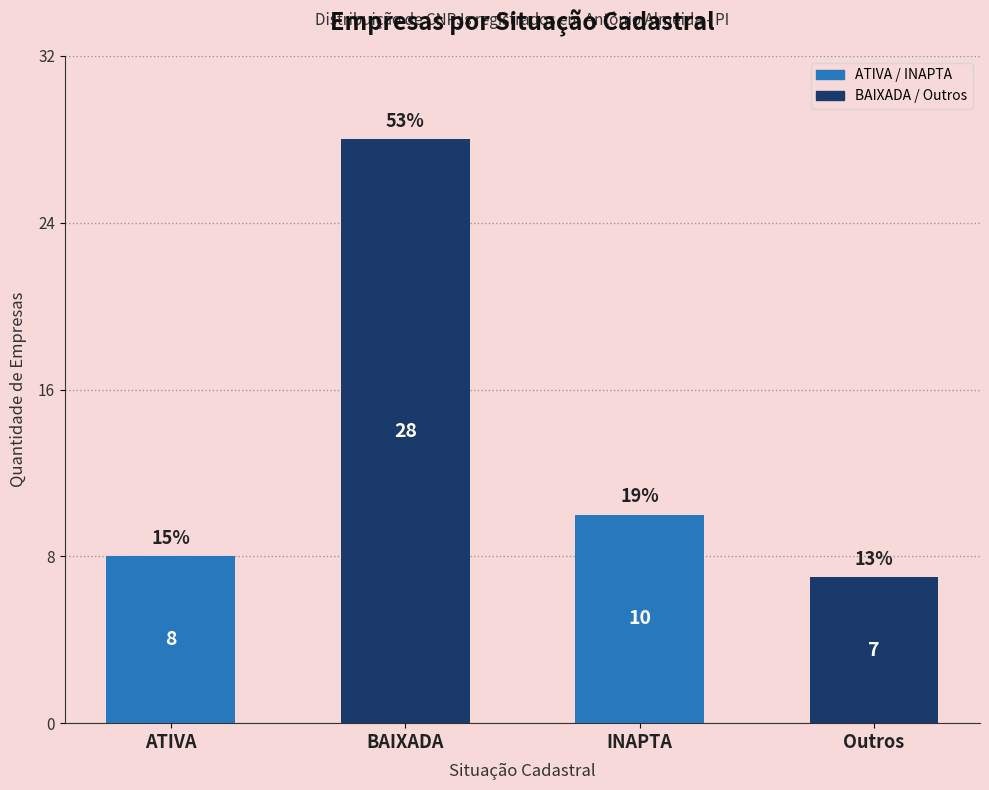

Are the bars horizontal?

No